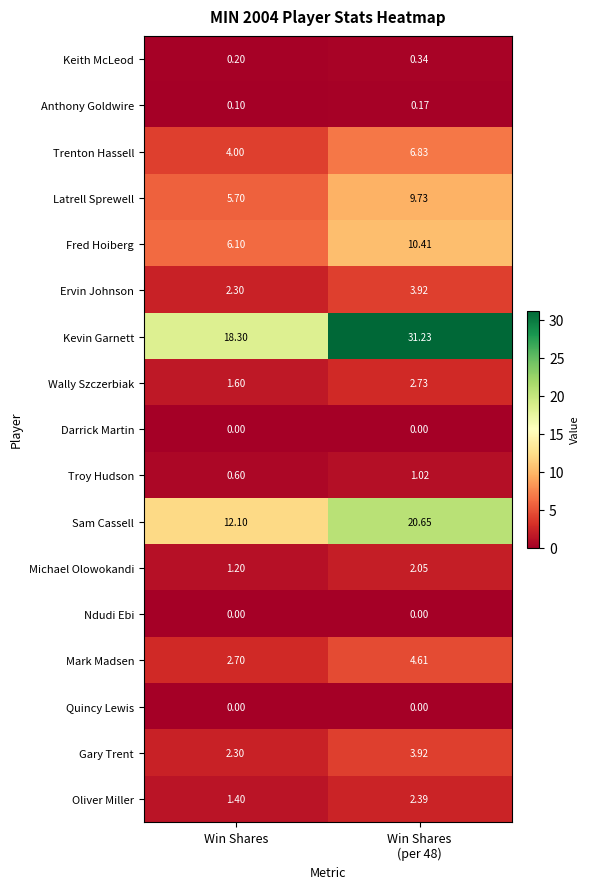

Between Win Shares and Win Shares
(per 48), which series saw the biggest shift?

Kevin Garnett